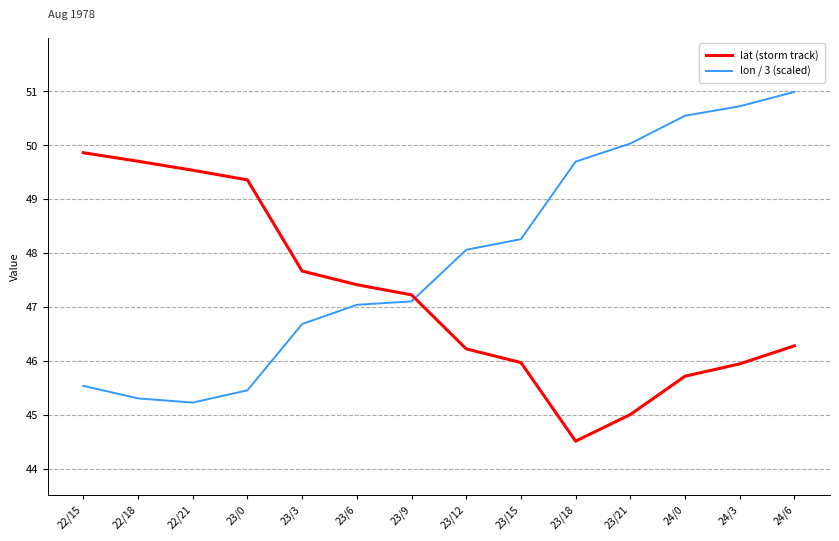

List the series in order of their peak value, highest first.

lon / 3 (scaled), lat (storm track)